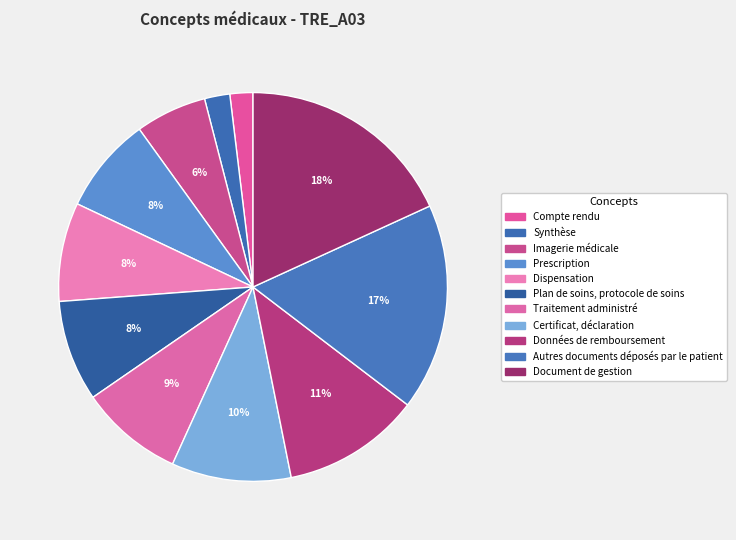

How many segments does this pie chart have?

11